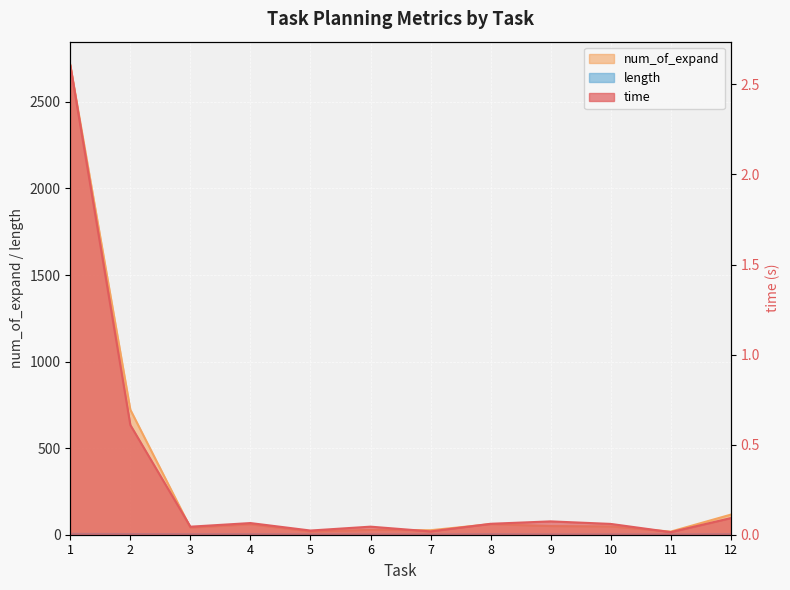

True or false: length and time cross at least once.

False